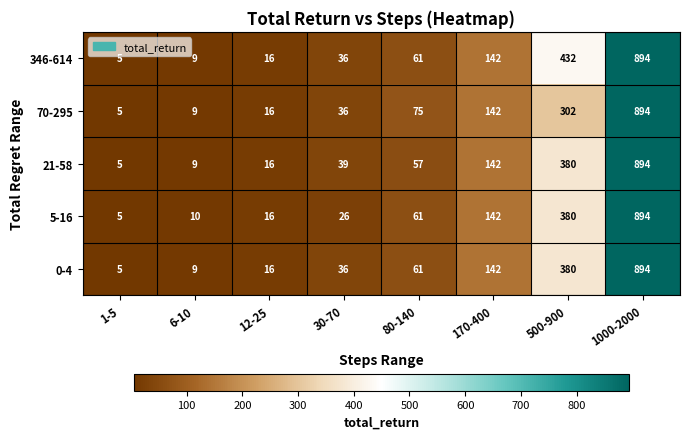

The value of 70-295 at 1000-2000 is 234. True or false?

False